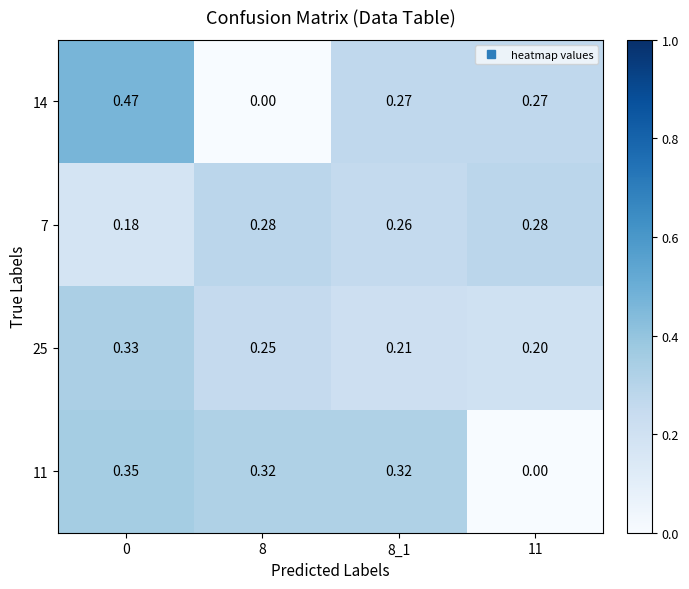

Between 8 and 11, which series saw the biggest shift?

11